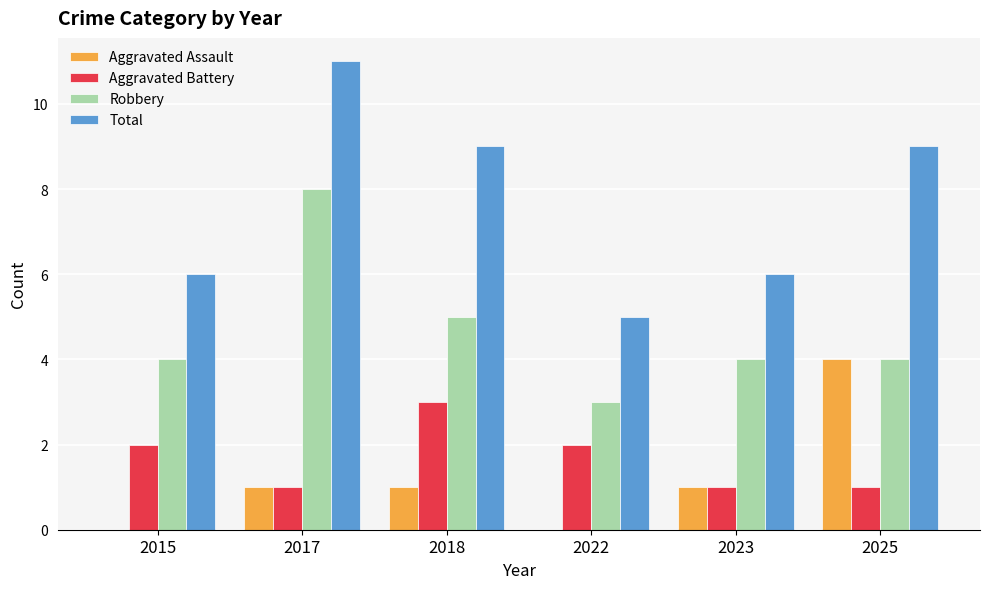

Reading right to left, list all the values displayed in this chart.

Aggravated Assault: 2025=4	2023=1	2022=0	2018=1	2017=1	2015=0
Aggravated Battery: 2025=1	2023=1	2022=2	2018=3	2017=1	2015=2
Robbery: 2025=4	2023=4	2022=3	2018=5	2017=8	2015=4
Total: 2025=9	2023=6	2022=5	2018=9	2017=11	2015=6